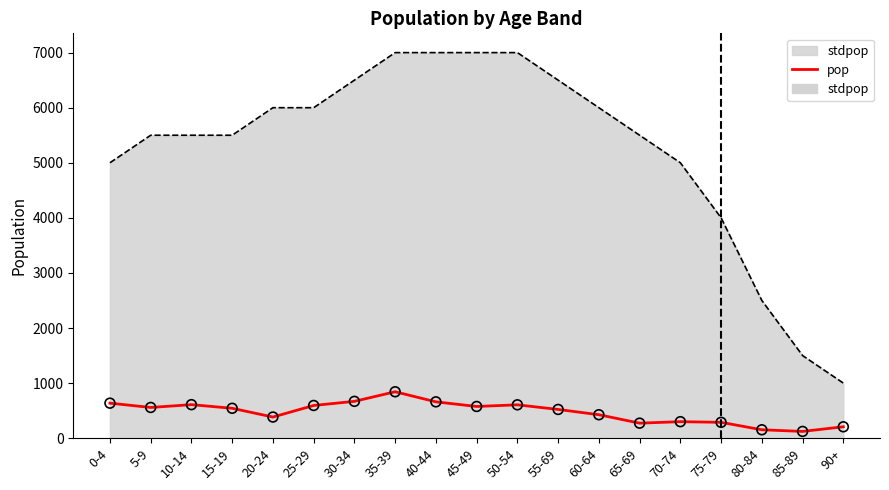

Which has a higher value, 55-69 or 50-54?

50-54